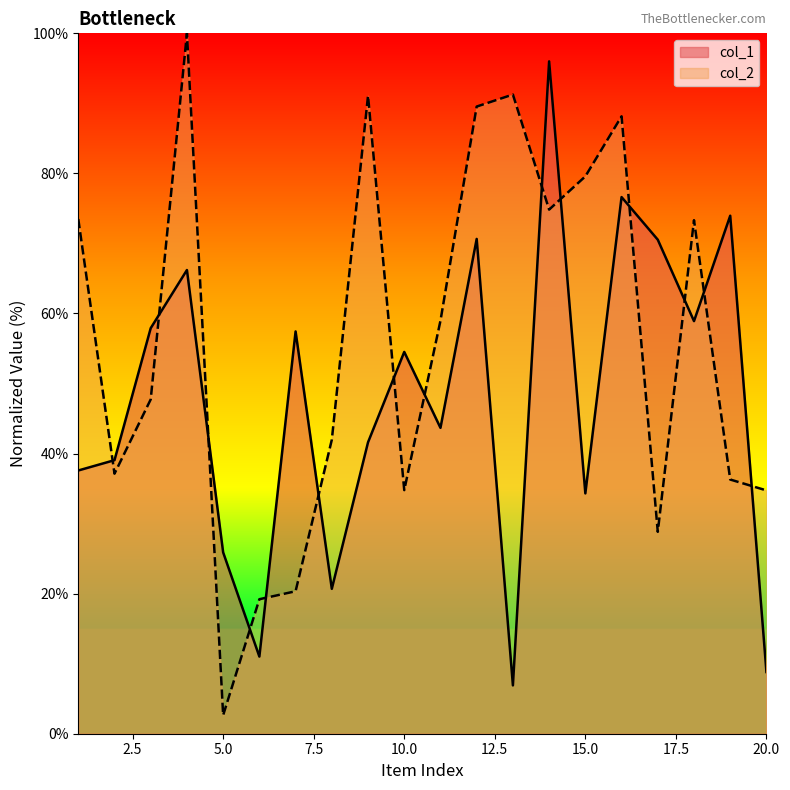

At which category does col_2 reach its first local valley?

2